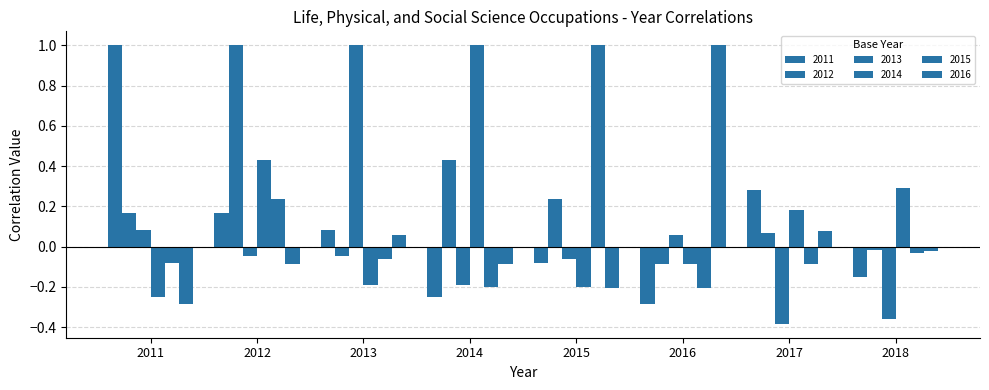

How many bars are there in total?

48